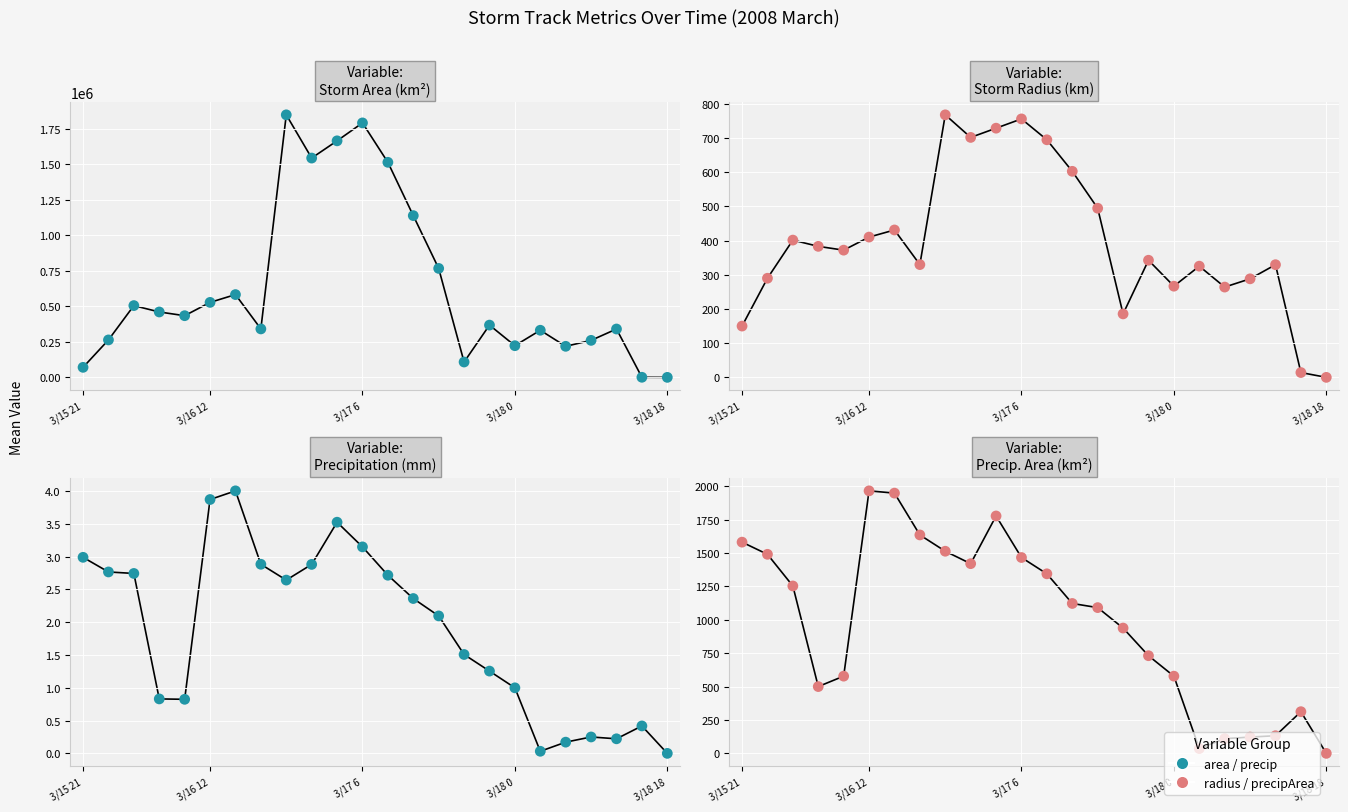

Which series contains the lowest Y value?

area